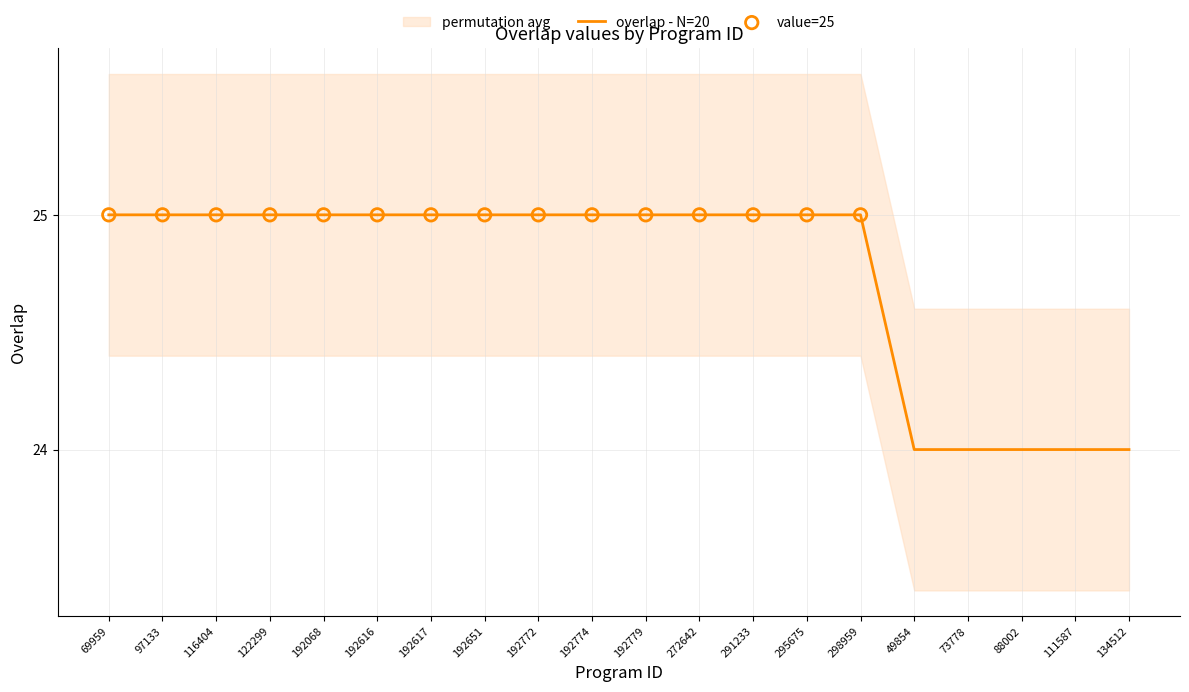

Approximately how many times larger is the value at 192617 compared to 49854?

1.0